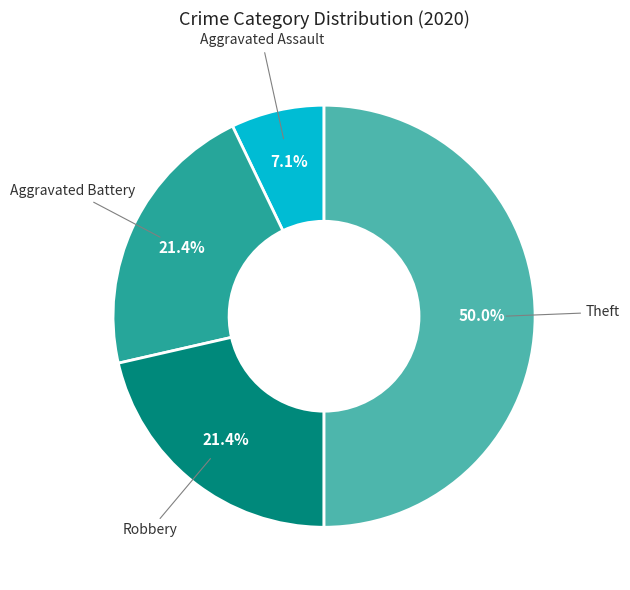

Which category has the smallest portion of the pie?

Aggravated Assault